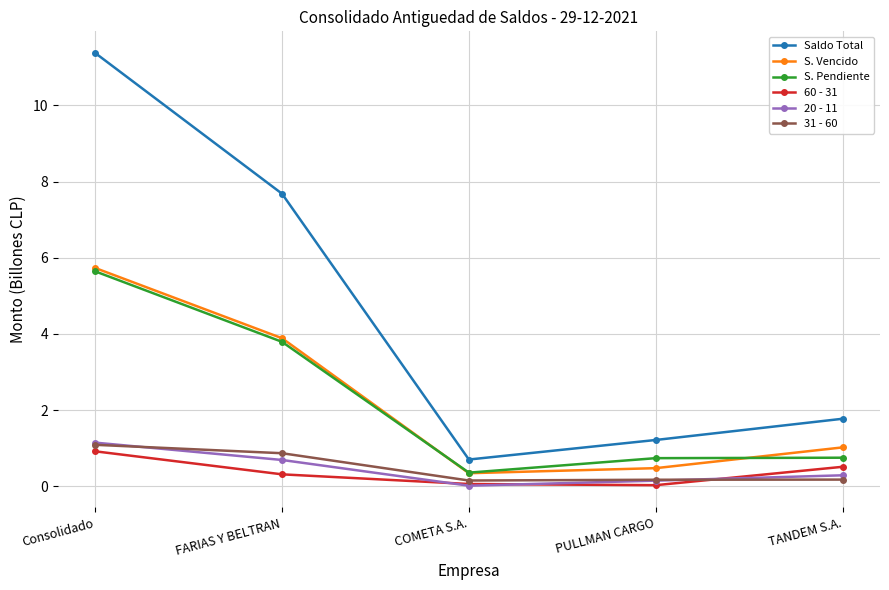

List the labels in order of Saldo Total value, largest first.

Consolidado, FARIAS Y BELTRAN, TANDEM S.A., PULLMAN CARGO, COMETA S.A.